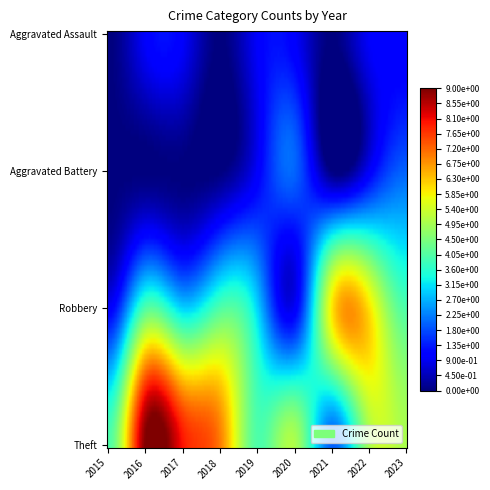

Count the number of categories in the chart.

9